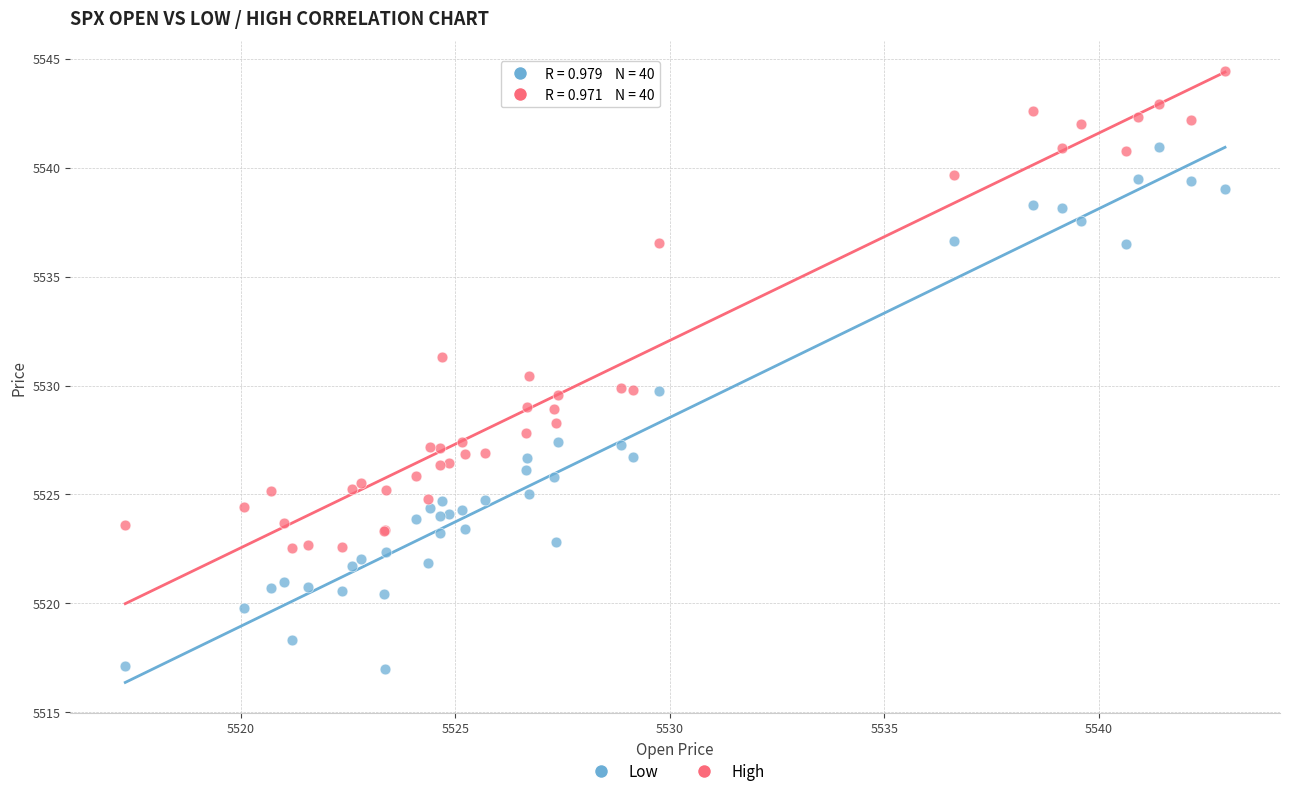

What is the X range (max minus min) for the scatter plot?

25.6